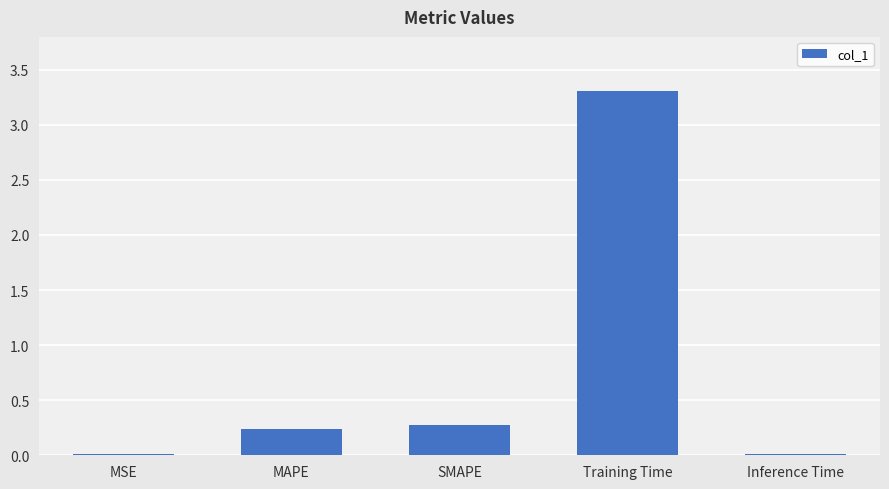

What is the maximum value shown in the chart?

3.3